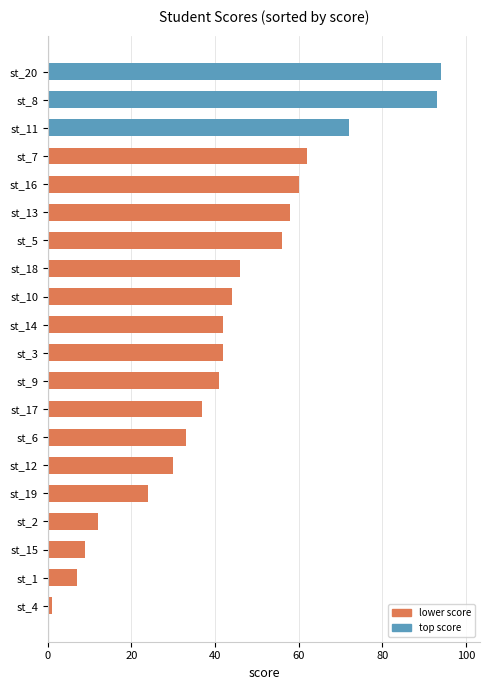

What is the sum of the values at st_17 and st_20?

131